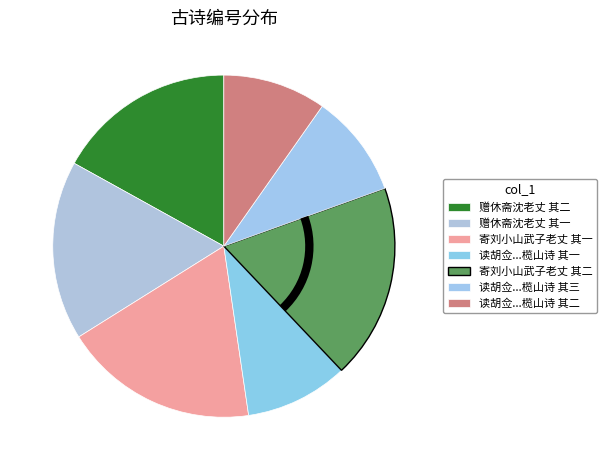

What is the largest slice in the pie chart?

寄刘小山武子老丈 其二